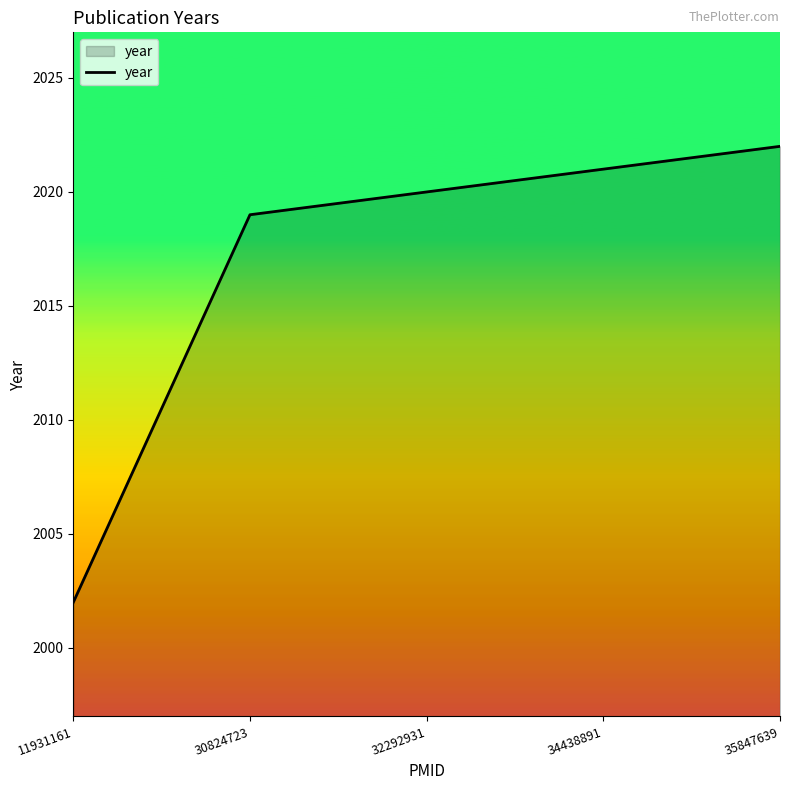

Does the chart display data point markers on the line(s)?

No